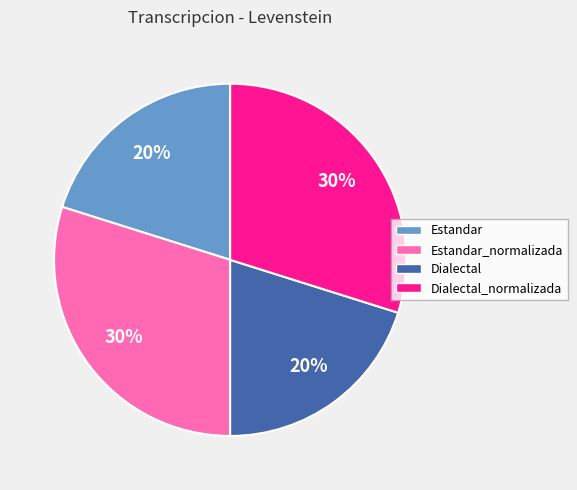

Does any single category account for the majority?

No